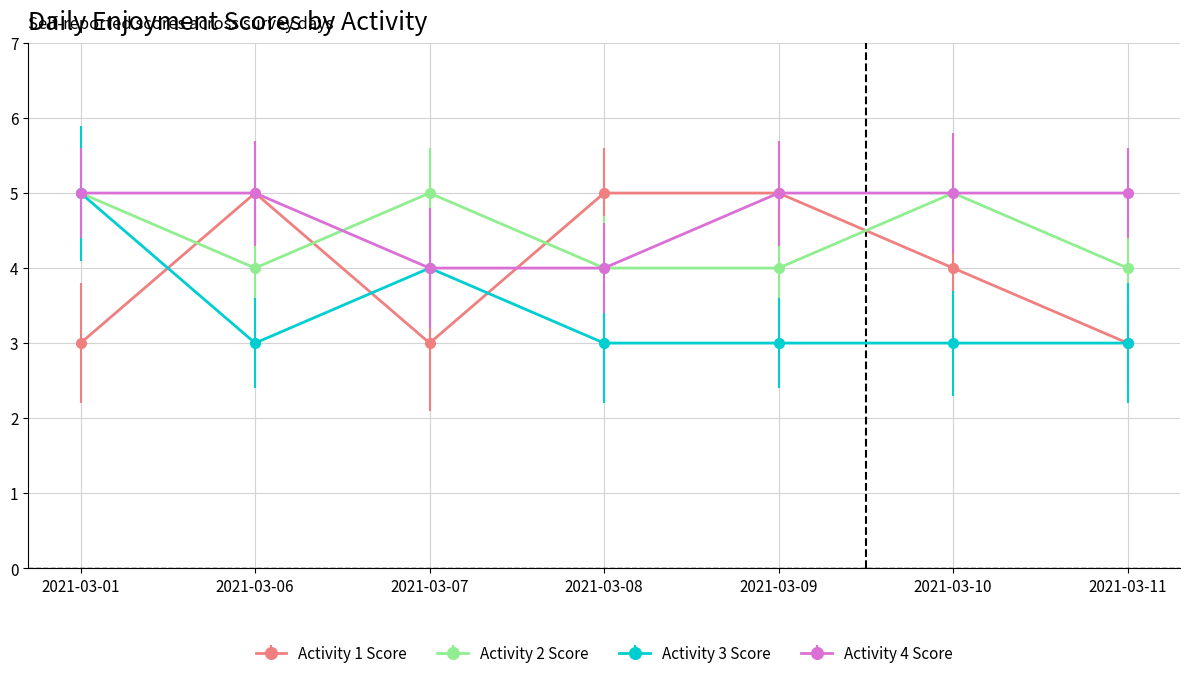

What is the total value across all series at 2021-03-09?

17